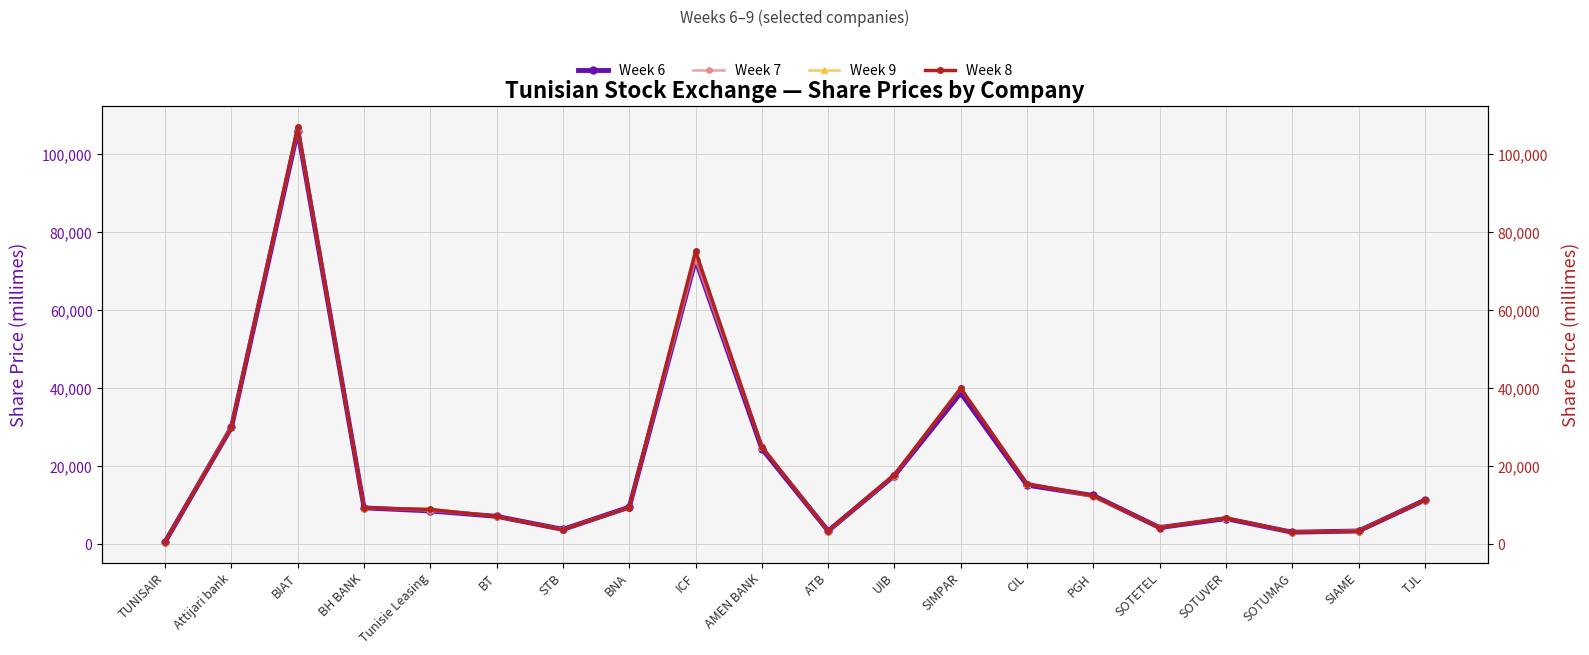

What are all the series names shown in the legend?

Week 6, Week 7, Week 9, Week 8